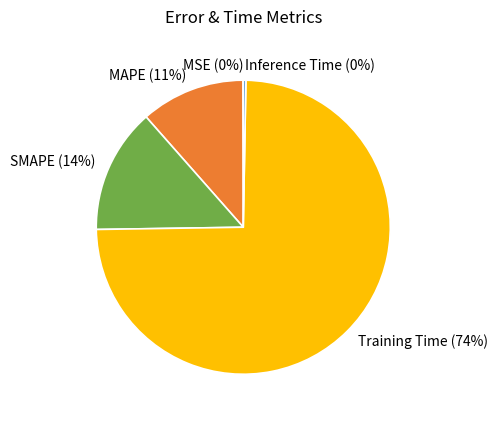

Is the sum of Training Time and SMAPE greater than half?

Yes